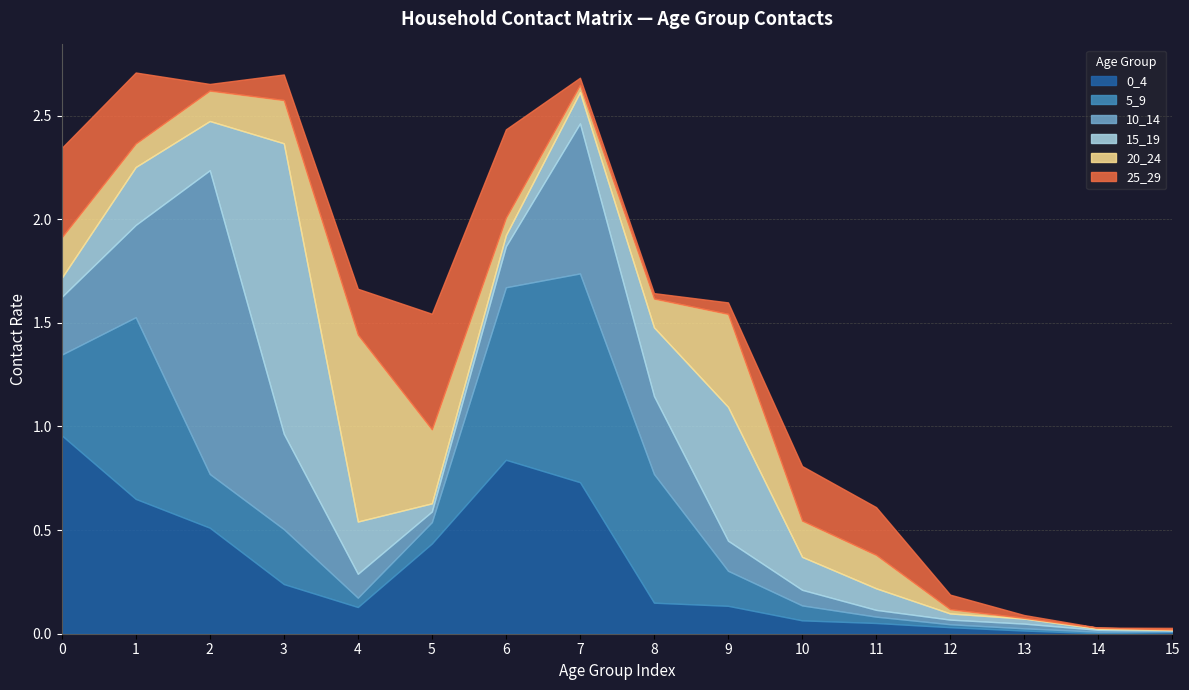

Between 14 and 15, which series saw the biggest shift?

25_29